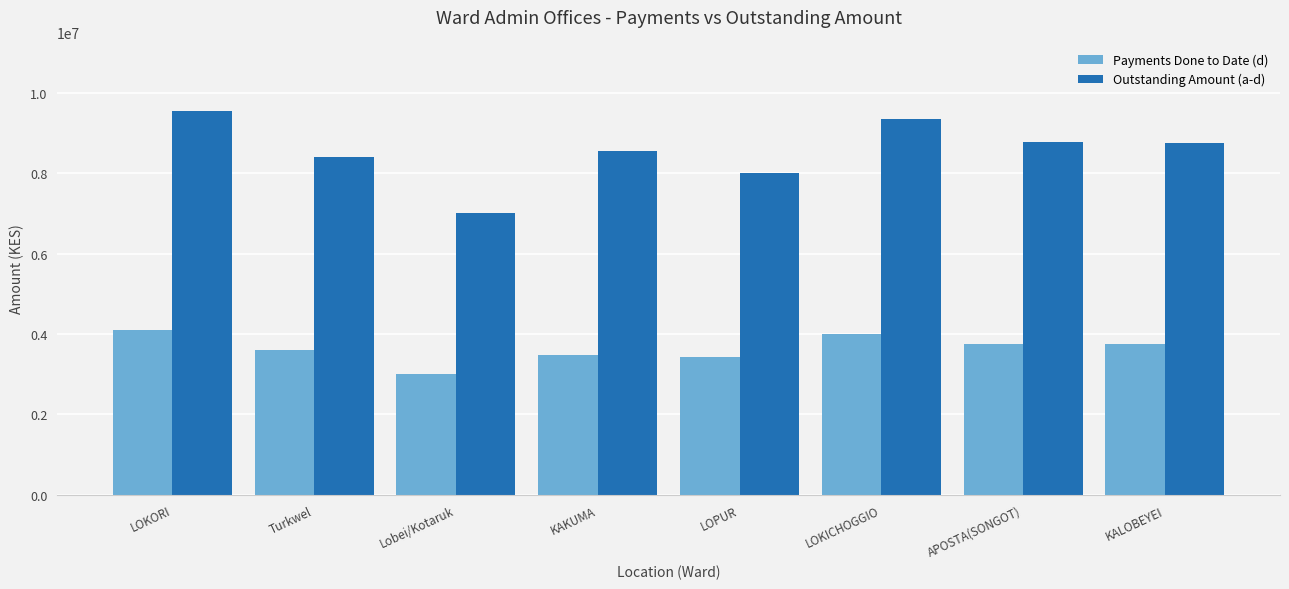

At which category does the chart reach its peak across all series?

LOKORI